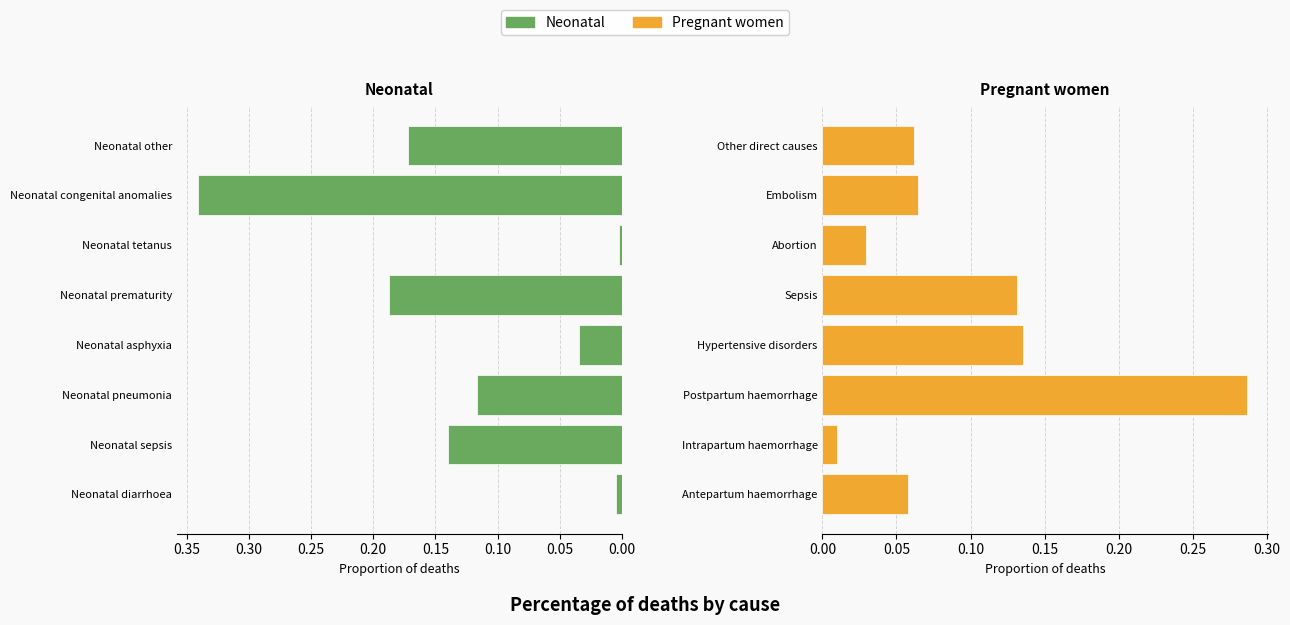

What is the sum of all Pregnant women values?

0.8